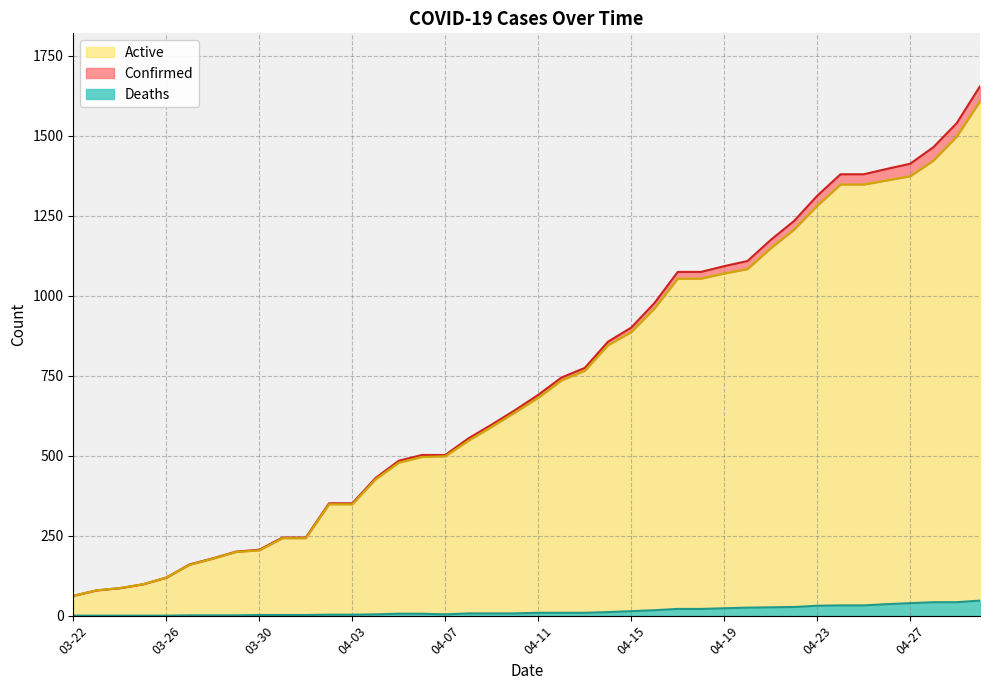

How many data points does each series have?

40